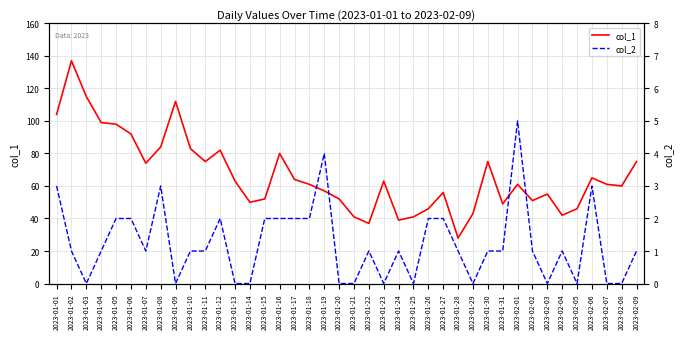

What is the sum of the col_1 values at 2023-01-25 and 2023-01-04?

140